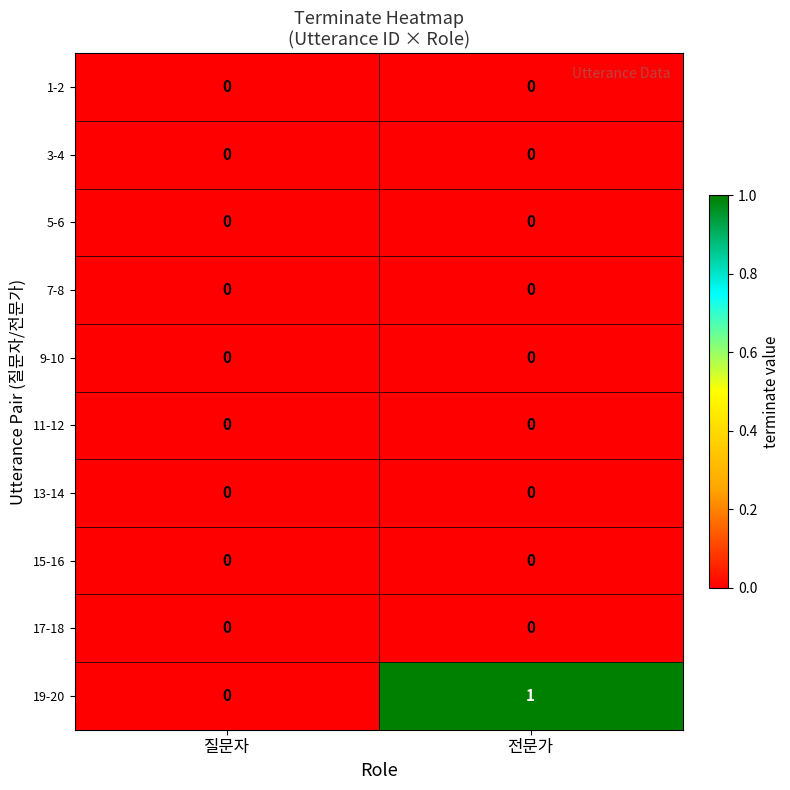

Between 질문자 and 전문가, which series saw the biggest shift?

19-20